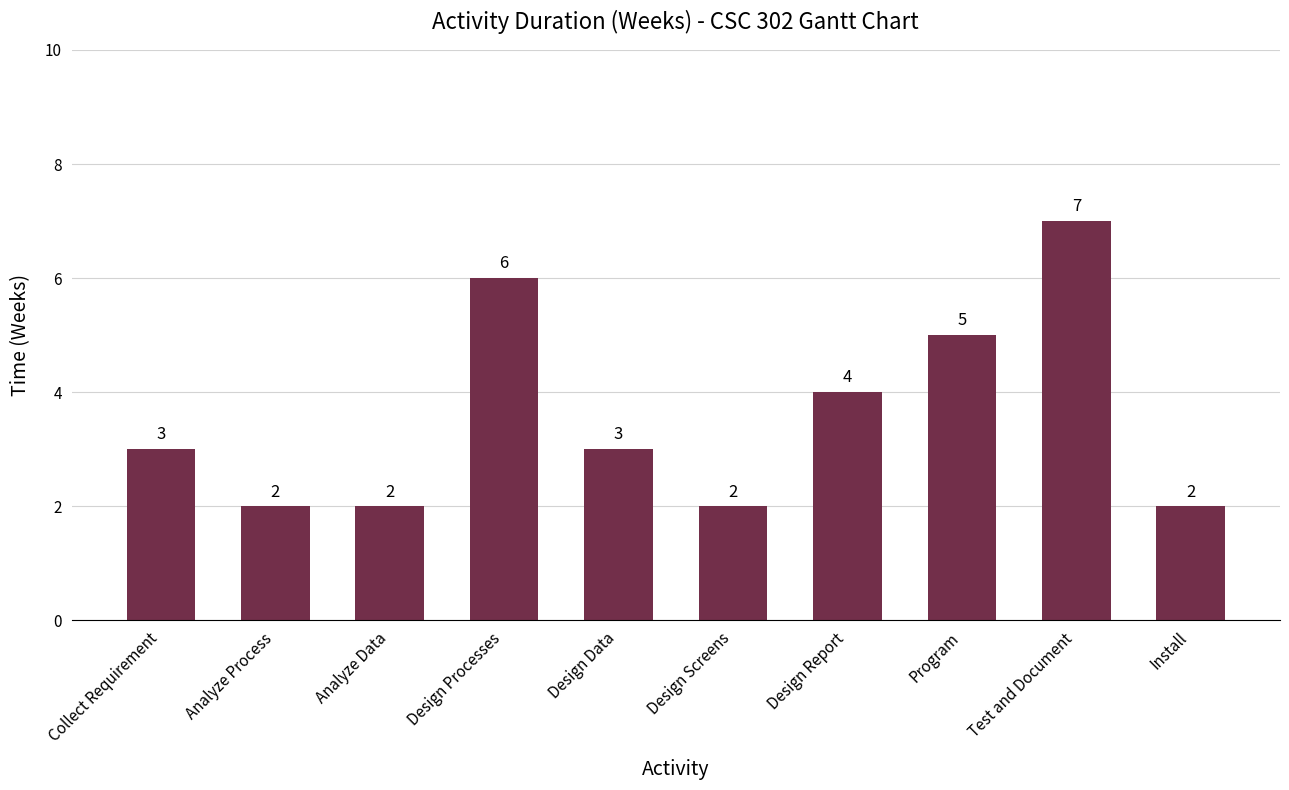

Count the number of data series in this chart.

1